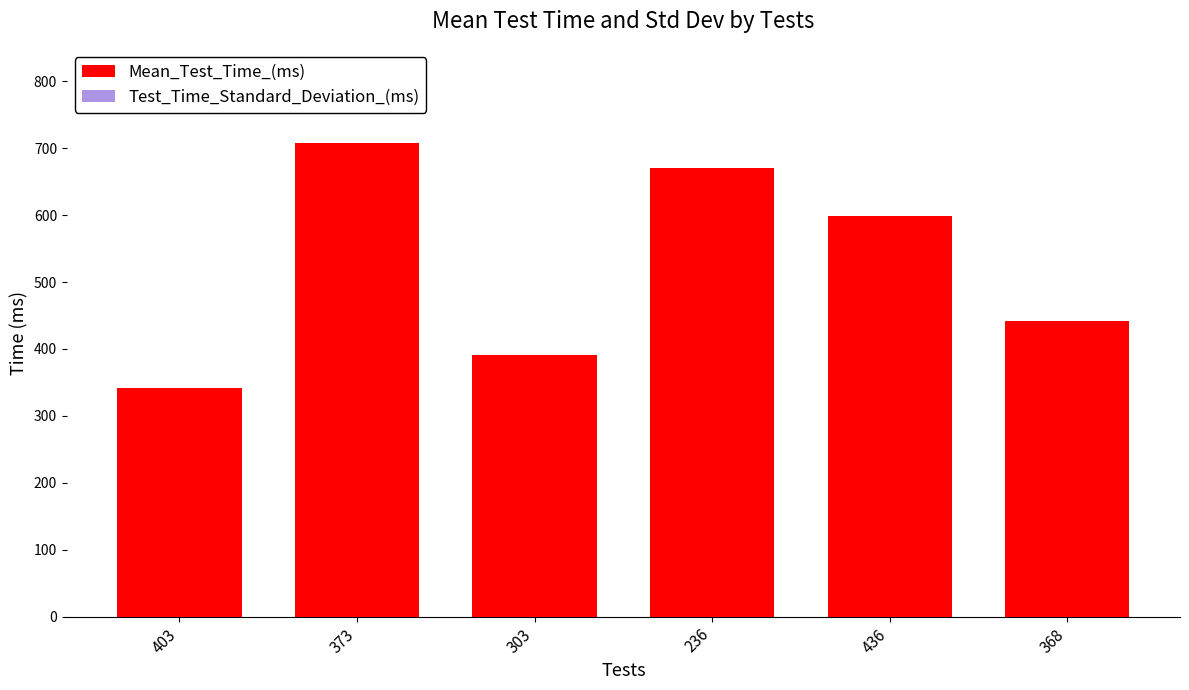

Which series has the largest total across all categories?

Mean_Test_Time_(ms)